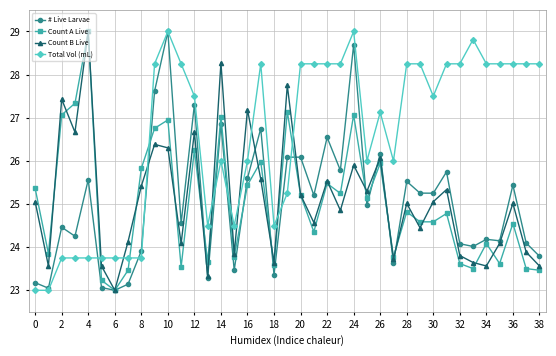

What is the value of the Count A Live point at the 37th from the left?

24.5